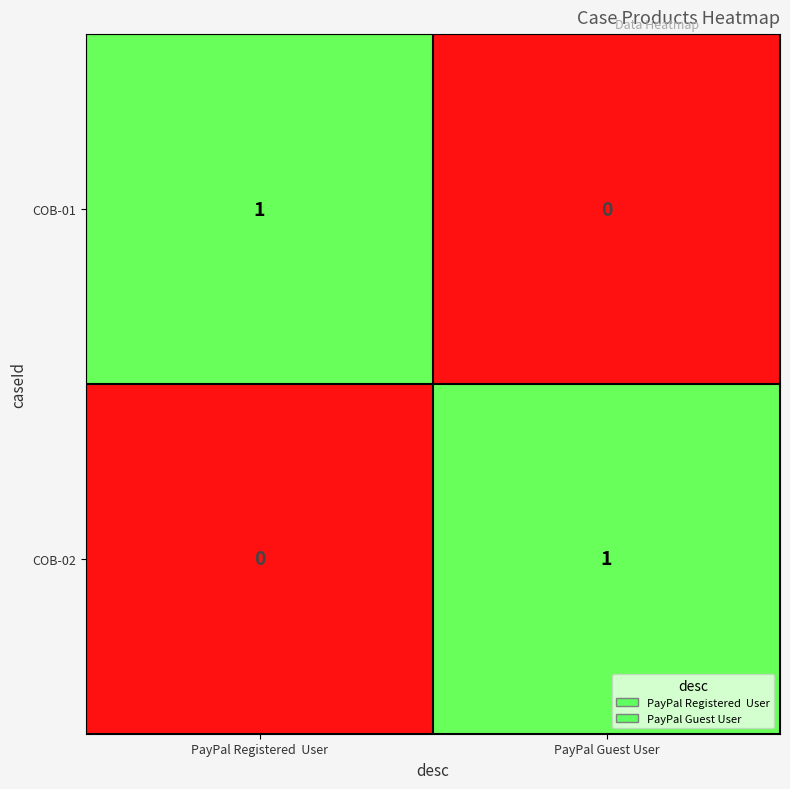

At which label is COB-02 closest to 0?

PayPal Registered  User